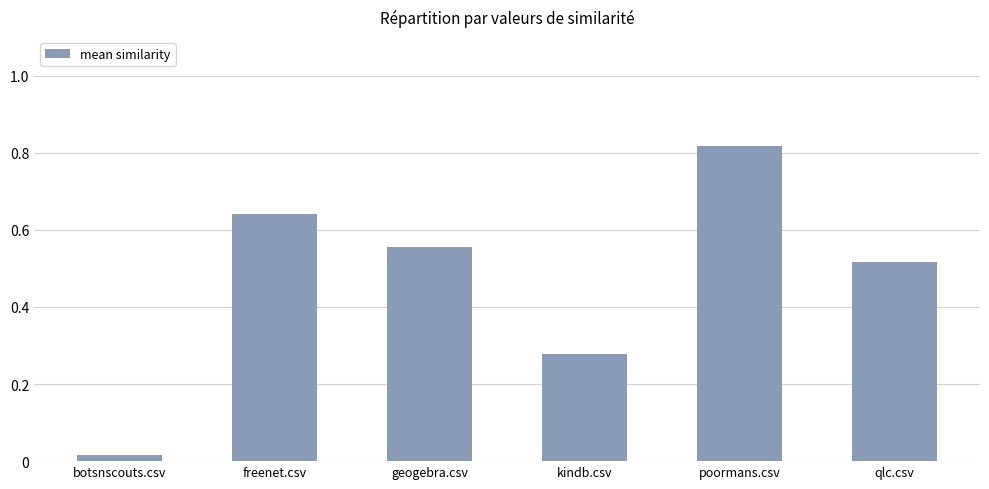

List the labels in order of value, smallest first.

botsnscouts.csv, kindb.csv, qlc.csv, geogebra.csv, freenet.csv, poormans.csv